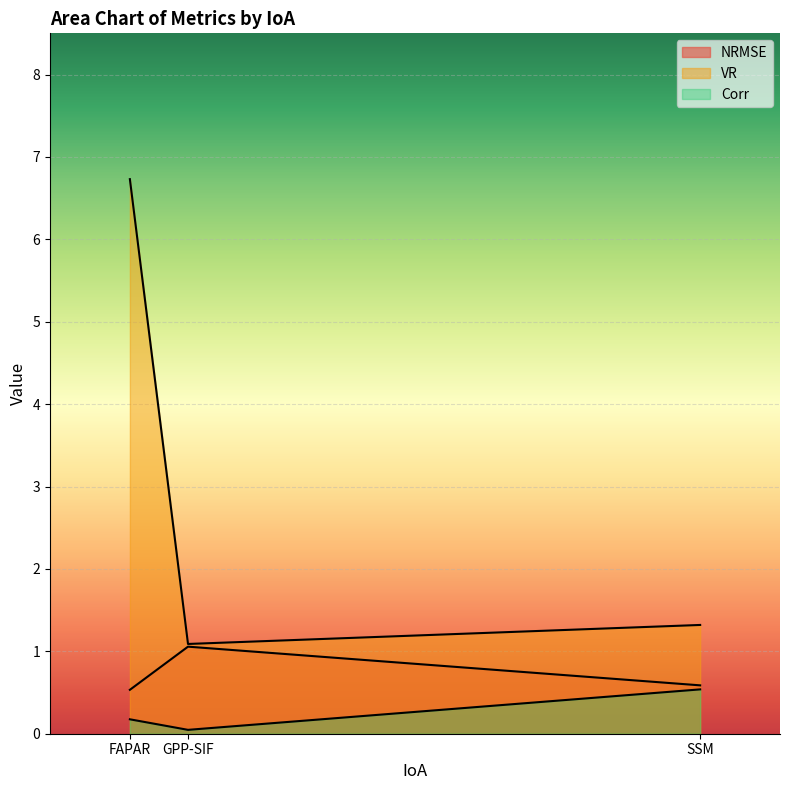

Which series changed the most between GPP-SIF and SSM?

Corr